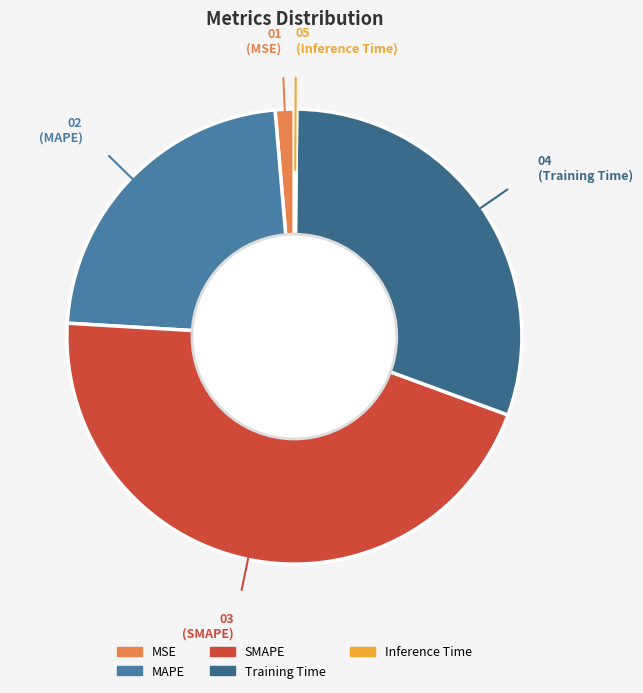

What percentage is the MAPE slice, to the nearest percent?

23%